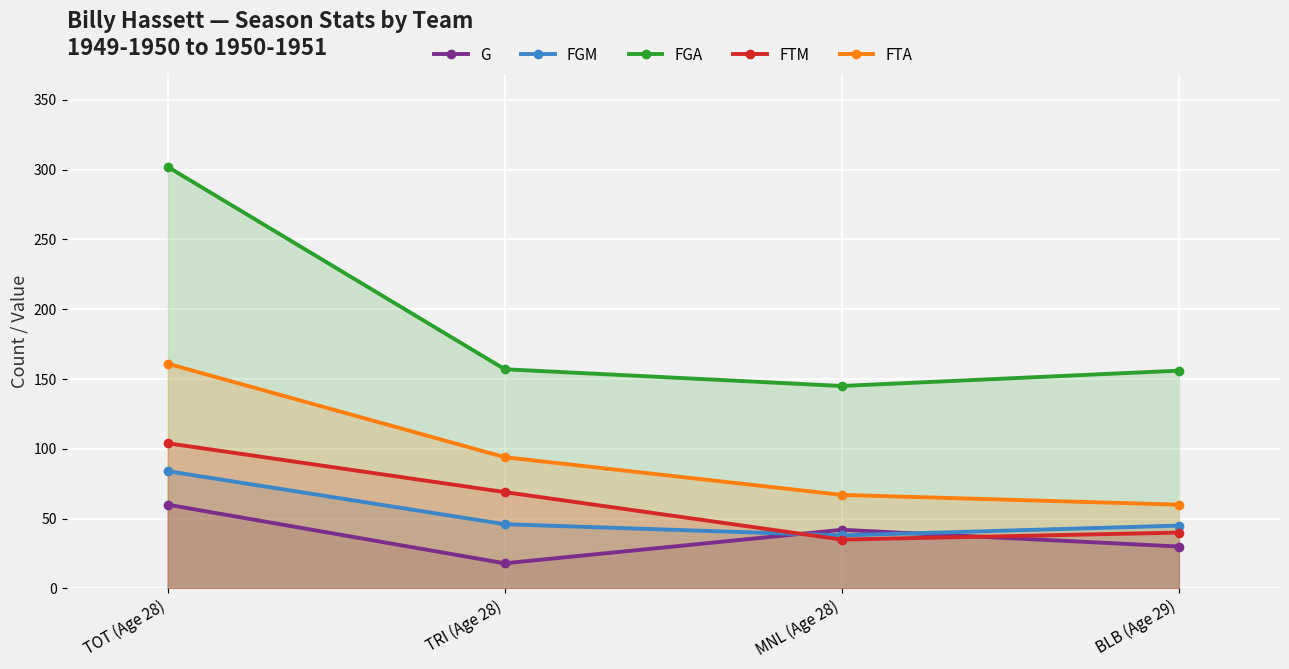

How many data points in G are above 42?

1